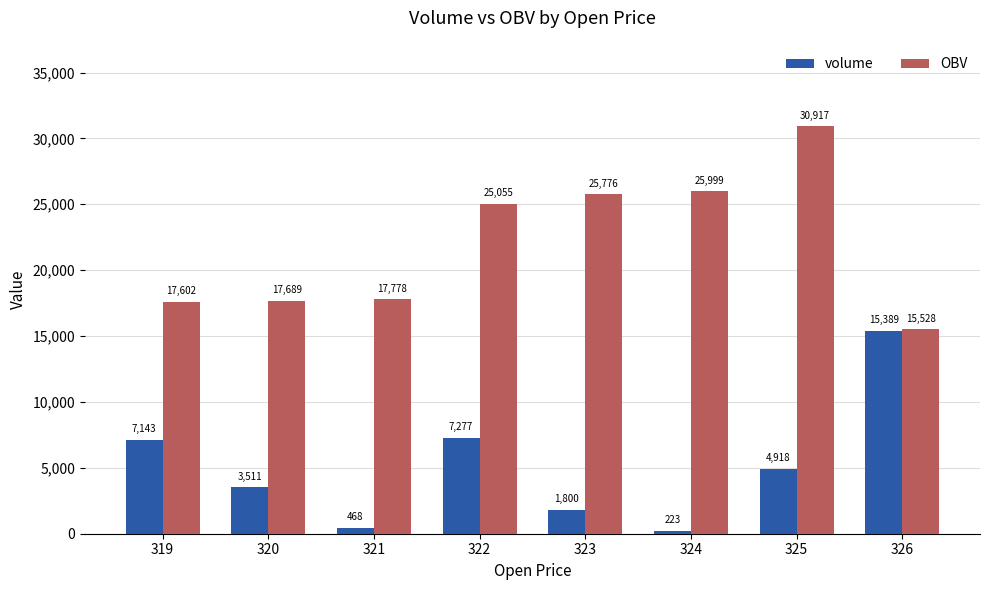

At which category is the sum across all series the highest?

325